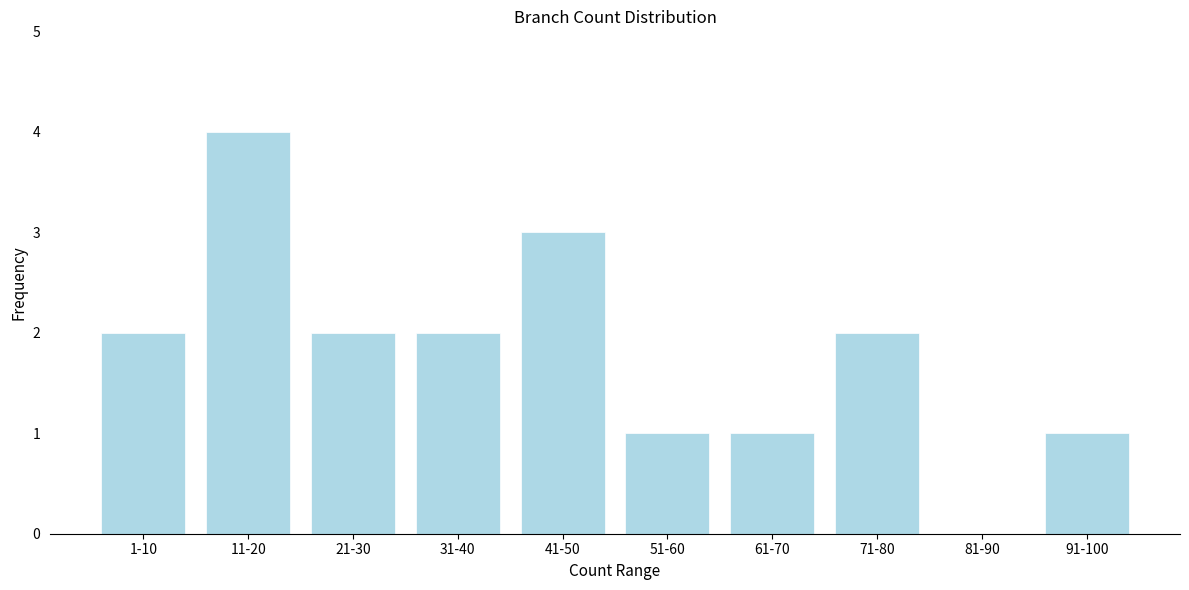

Reading left to right, list all the values displayed in this chart.

1-10=2	11-20=4	21-30=2	31-40=2	41-50=3	51-60=1	61-70=1	71-80=2	81-90=0	91-100=1